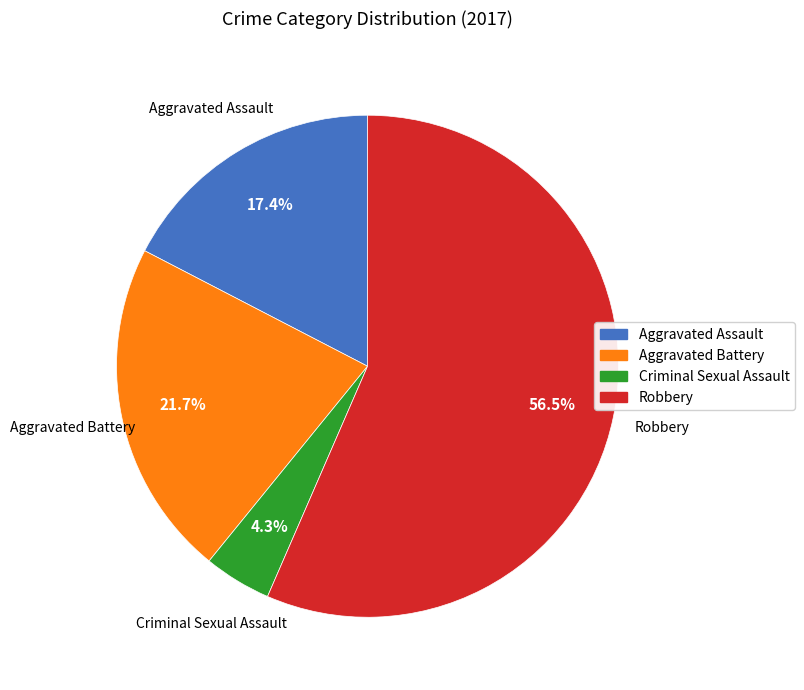

Do Robbery and Aggravated Battery together represent more than half of the pie?

Yes